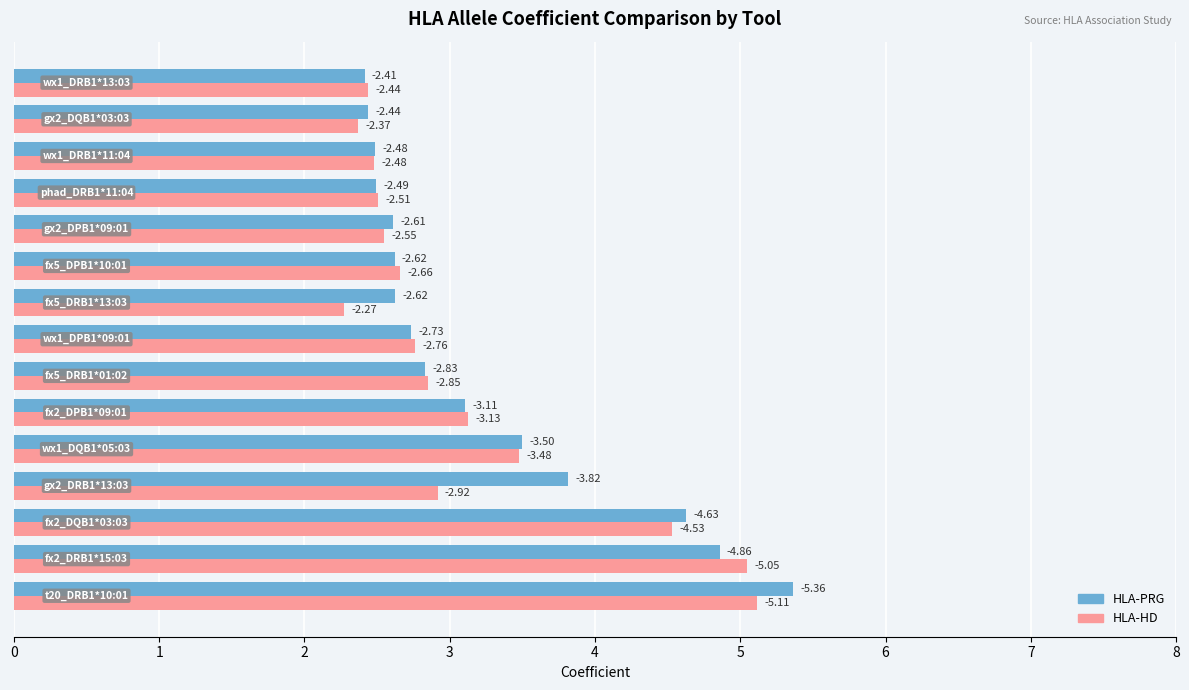

What is the value of the HLA-PRG bar at the 11th from the left?

2.6